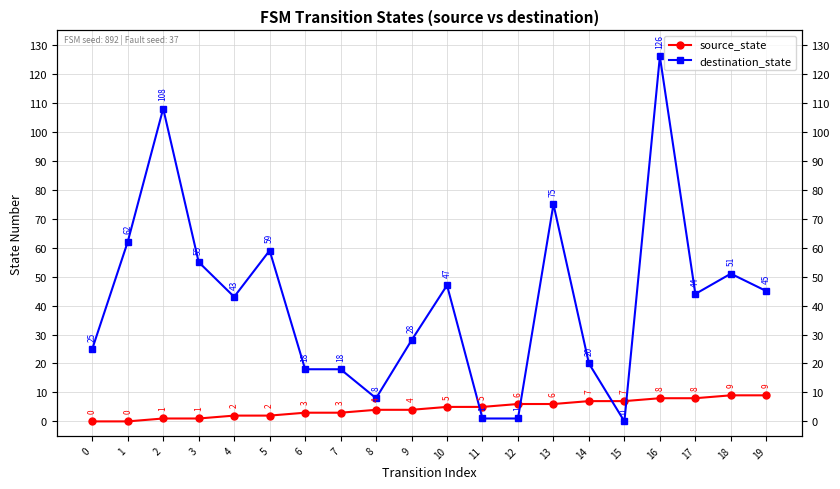

What is the sum of all source_state values?

90